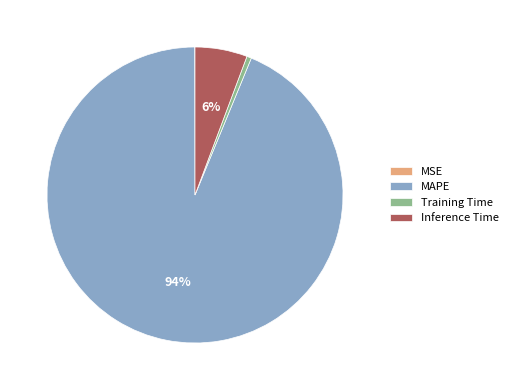

What percentage is the Inference Time slice, to the nearest percent?

6%